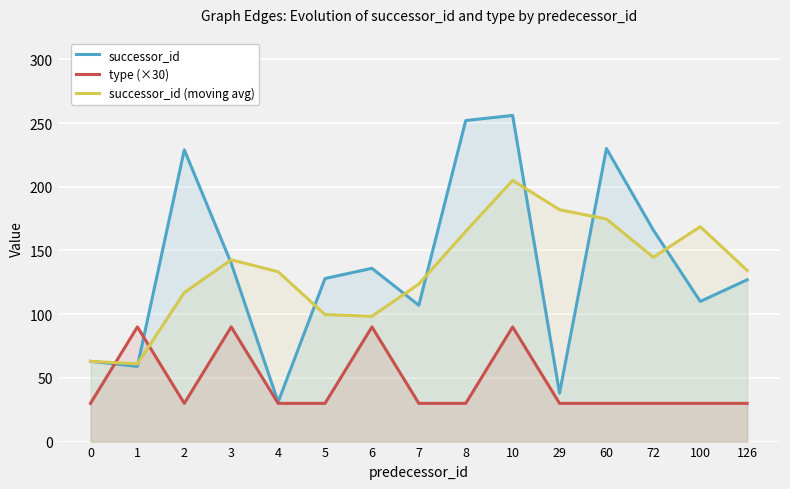

At how many categories does at least one series exceed 211?

4